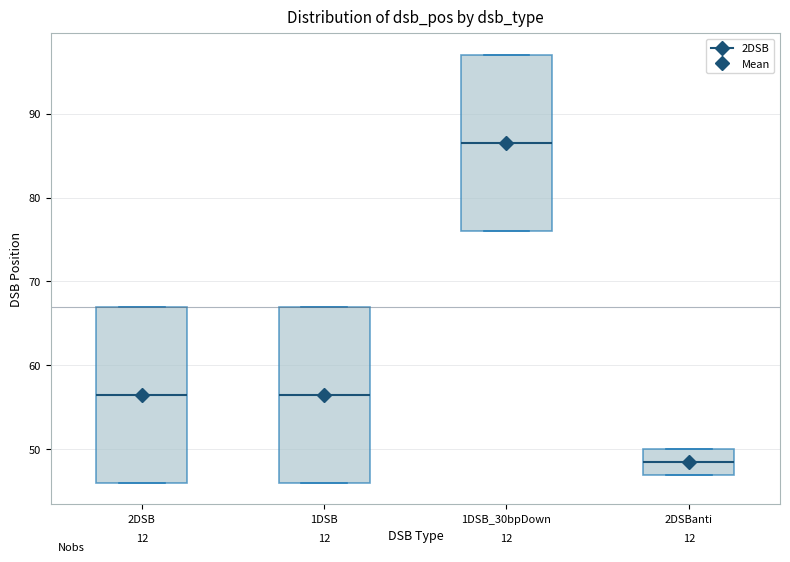

Where is the upper edge of the box for 2DSBanti on the y-axis? The values are not printed on the chart, so give them approximately, as read against the axis.

50